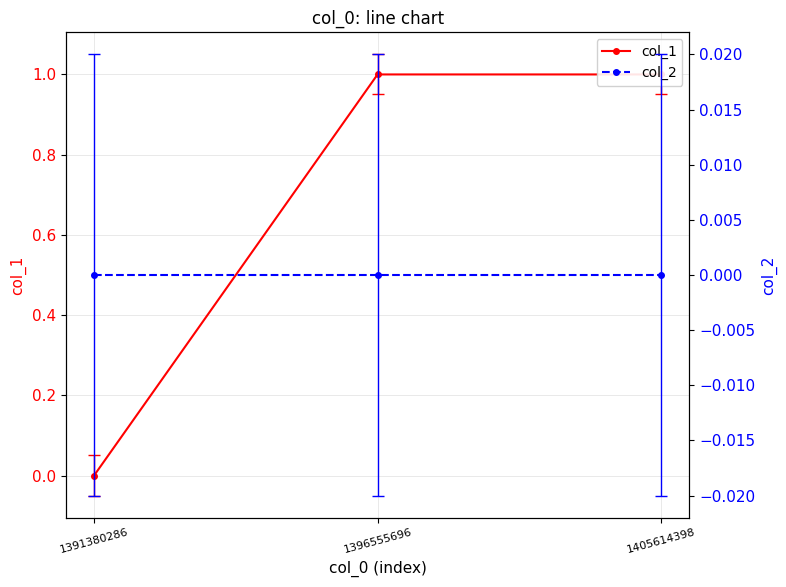

At which label is col_1 closest to 0?

1391380286